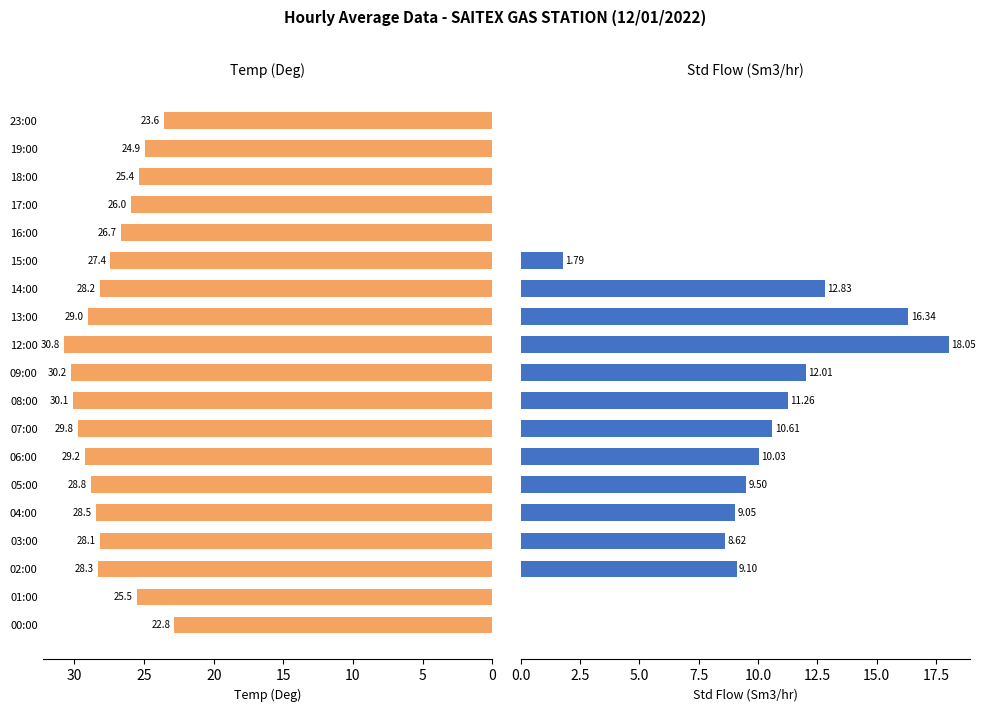

Rank the series by their average value, from highest to lowest.

Temp (Deg), Std Flow (Sm3/hr)